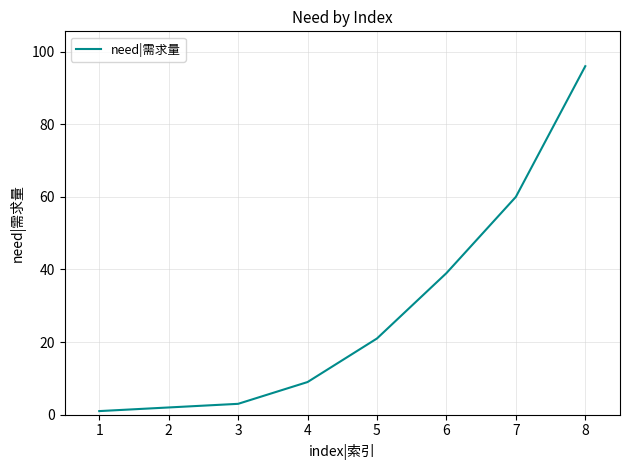

How many lines are shown in the chart?

1